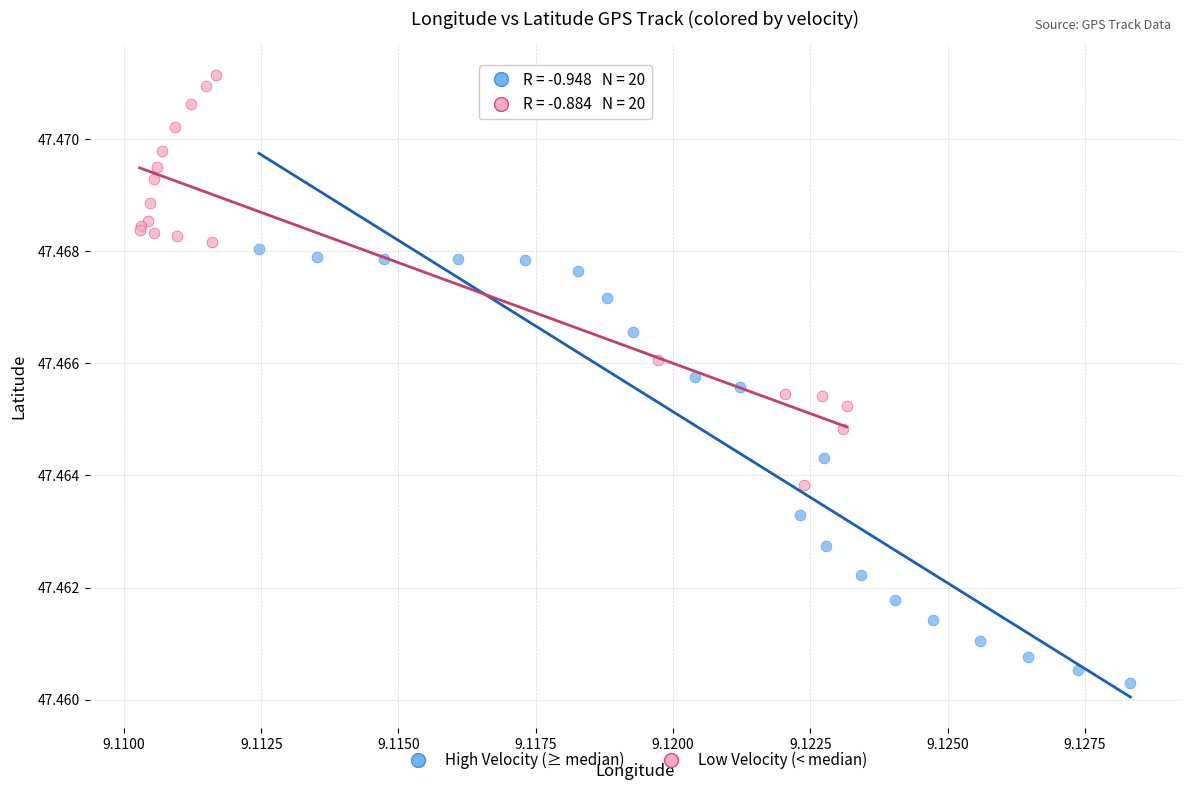

Which series reaches the maximum Y coordinate?

Low Velocity (< median)